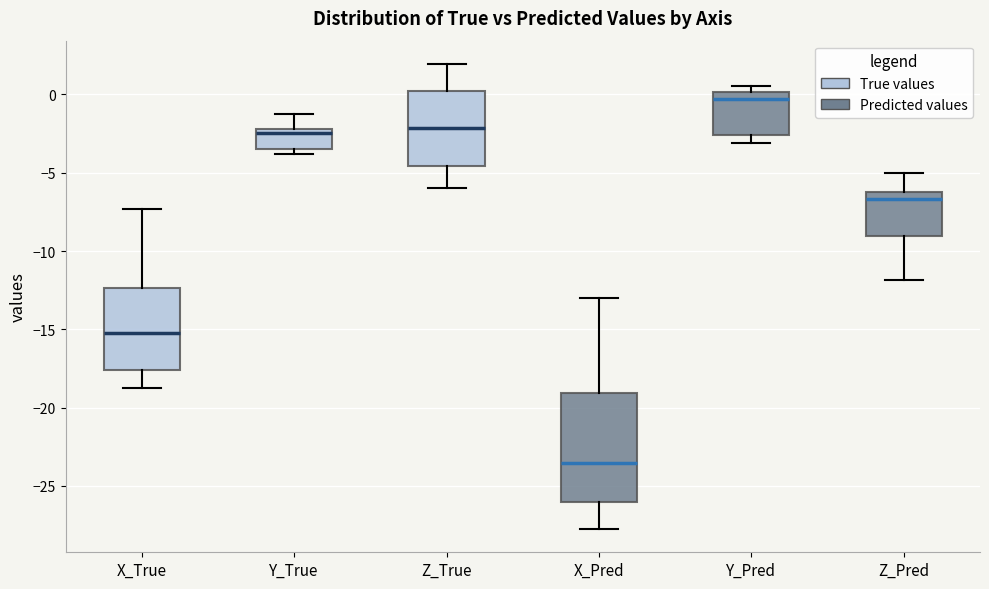

Which box has the highest median line?

Y_Pred